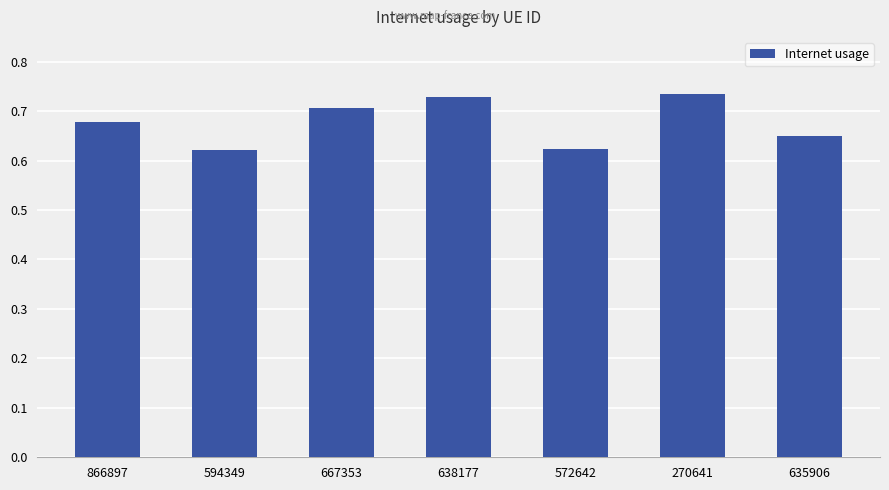

How many values are between 0 and 1?

7